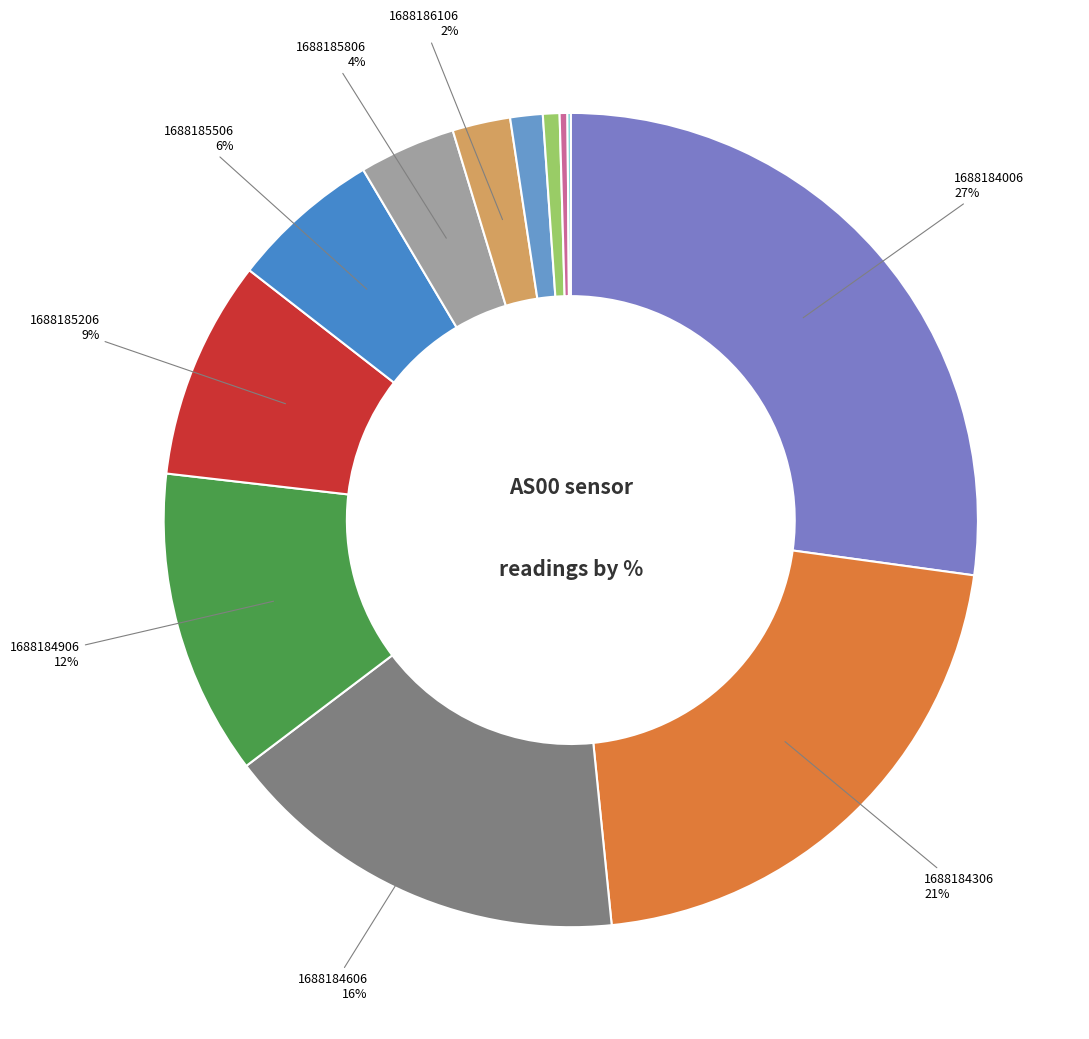

Which slice is the smallest?

1688187306